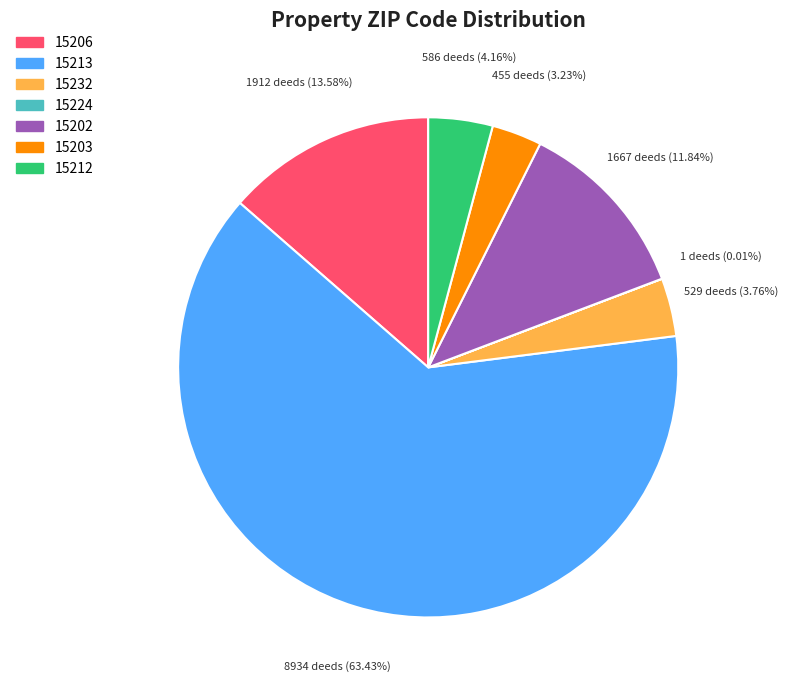

Is the sum of 15212 and 15202 greater than half?

No